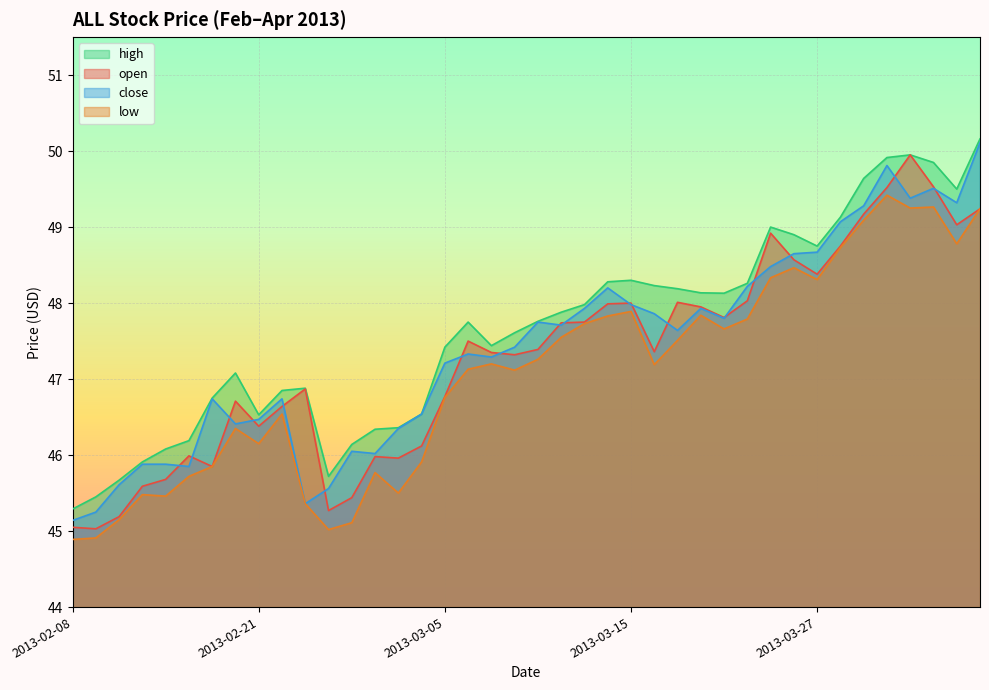

List the labels in order of close value, smallest first.

2013-02-08, 2013-02-11, 2013-02-25, 2013-02-26, 2013-02-12, 2013-02-15, 2013-02-13, 2013-02-14, 2013-02-28, 2013-02-27, 2013-03-01, 2013-02-20, 2013-02-21, 2013-03-04, 2013-02-19, 2013-02-22, 2013-03-05, 2013-03-07, 2013-03-06, 2013-03-08, 2013-03-19, 2013-03-12, 2013-03-11, 2013-03-21, 2013-03-18, 2013-03-13, 2013-03-20, 2013-03-15, 2013-03-14, 2013-03-22, 2013-03-25, 2013-03-26, 2013-03-27, 2013-03-28, 2013-04-01, 2013-04-05, 2013-04-03, 2013-04-04, 2013-04-02, 2013-04-08